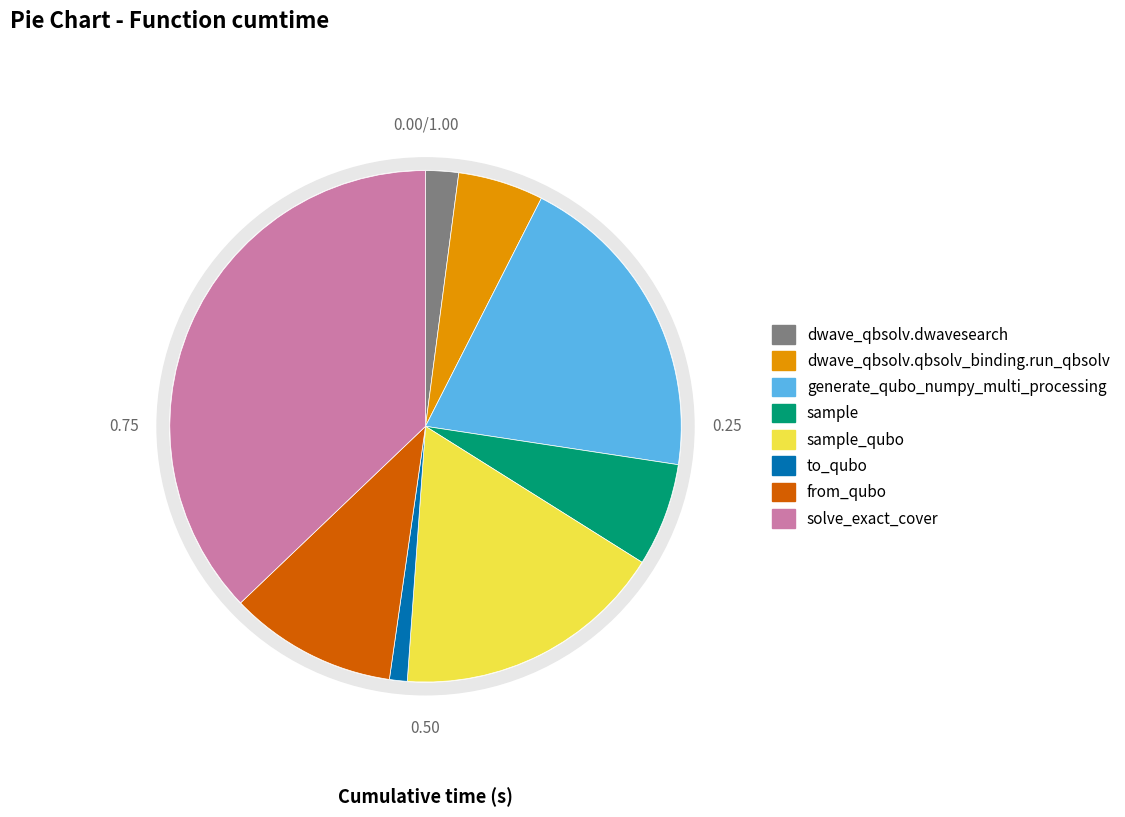

Is the sum of to_qubo and sample_qubo greater than half?

No